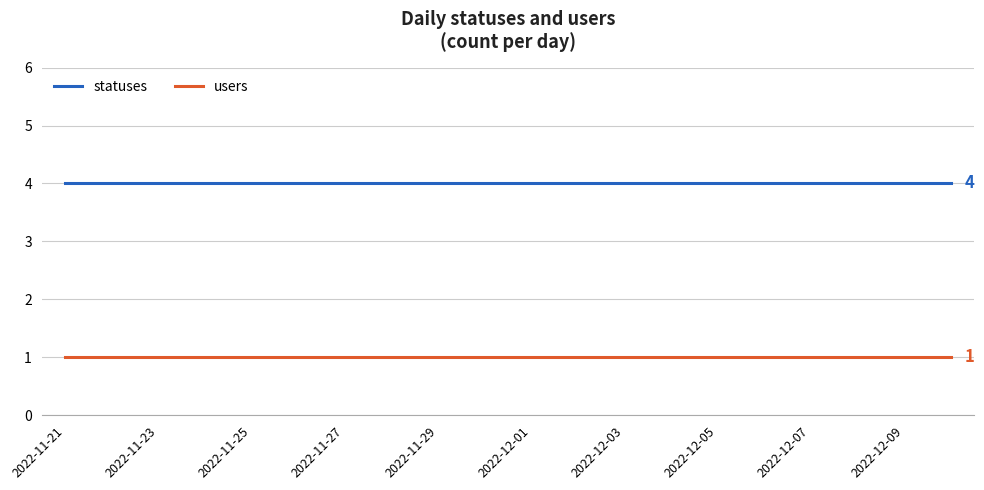

Reading right to left, list all the values displayed in this chart.

statuses: 4	4	4	4	4	4	4	4	4	4	4	4	4	4	4	4	4	4	4	4
users: 1	1	1	1	1	1	1	1	1	1	1	1	1	1	1	1	1	1	1	1